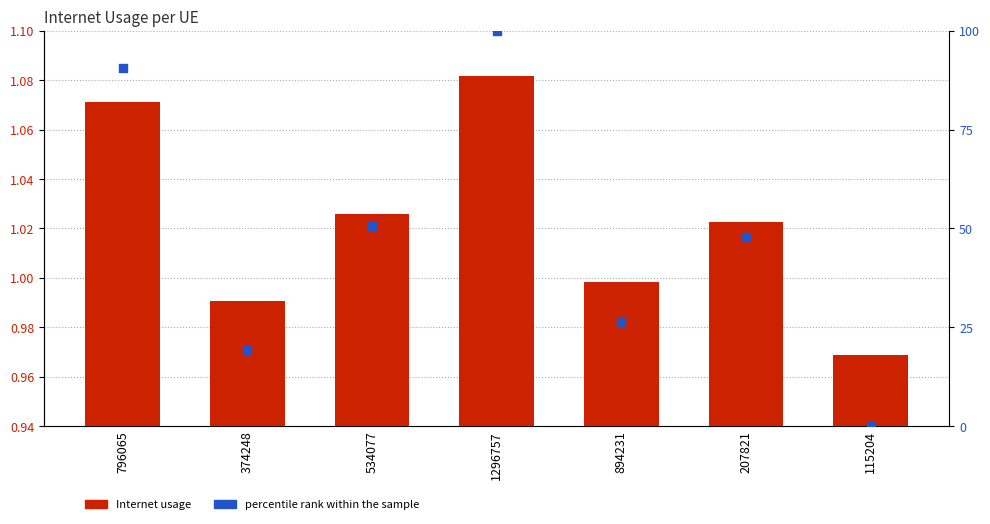

Which series has the widest spread of Y values?

percentile rank within the sample